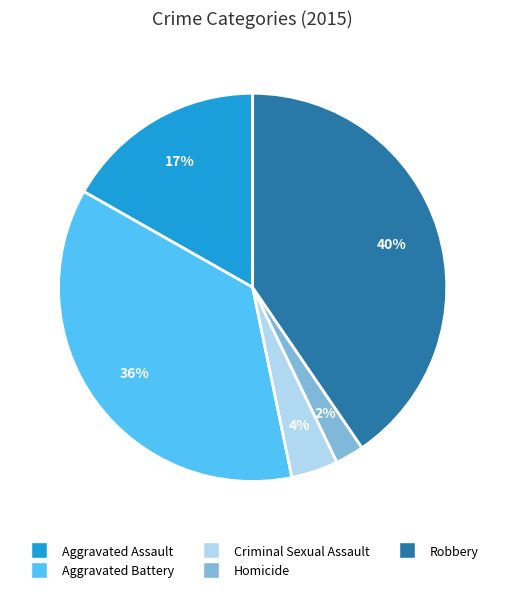

How many slices are in this pie chart?

5